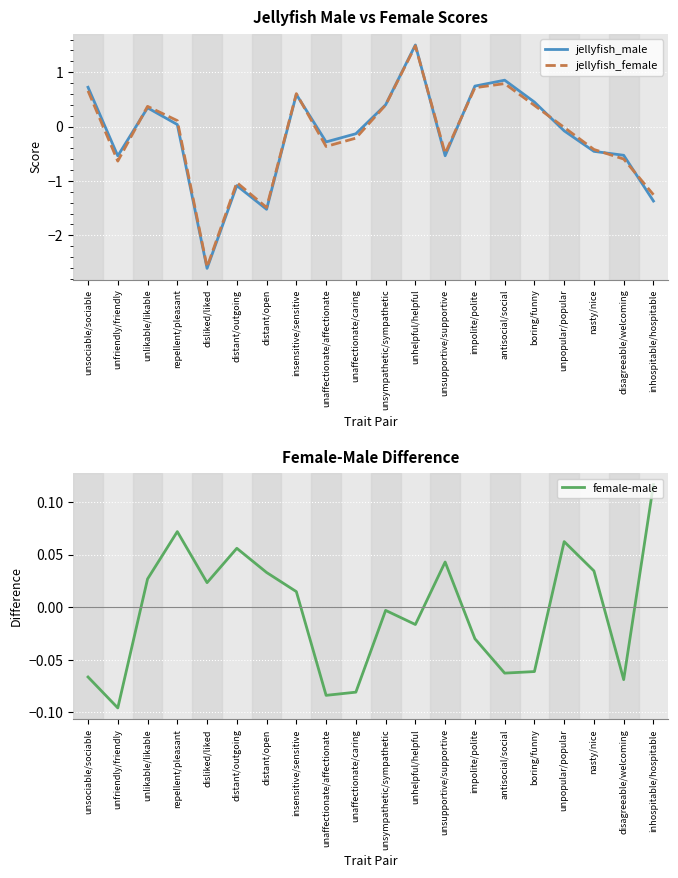

True or false: female-male has more than 2 points higher than both neighbors.

True